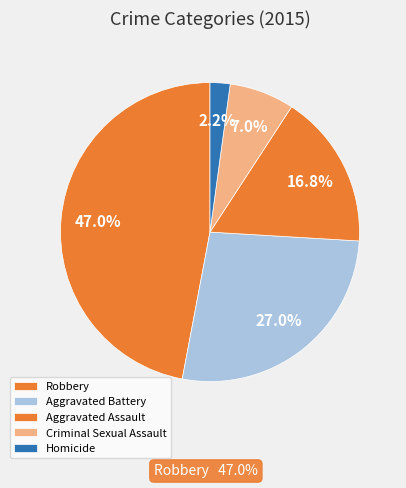

How many segments does this pie chart have?

5